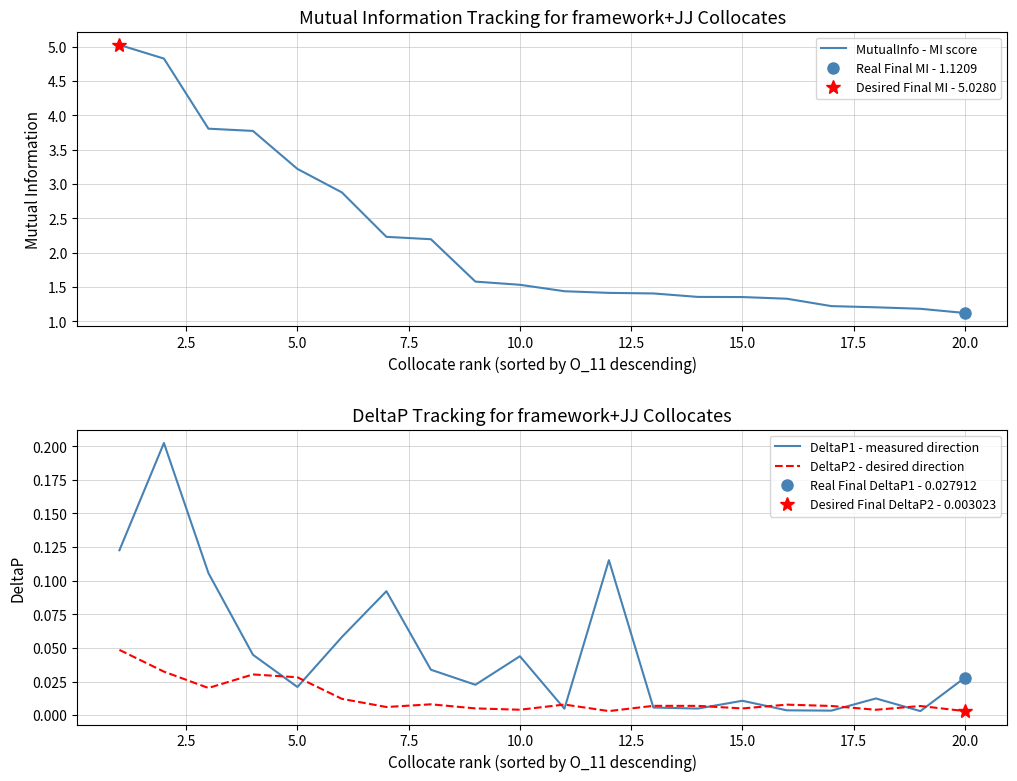

True or false: DeltaP2 - desired direction has a value of 0.0 at 2.5.

False